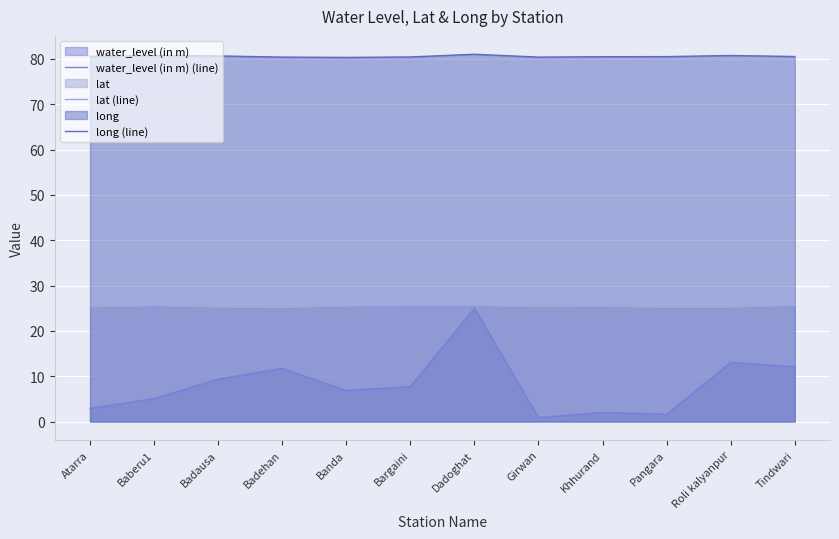

Does the chart display data point markers on the line(s)?

No